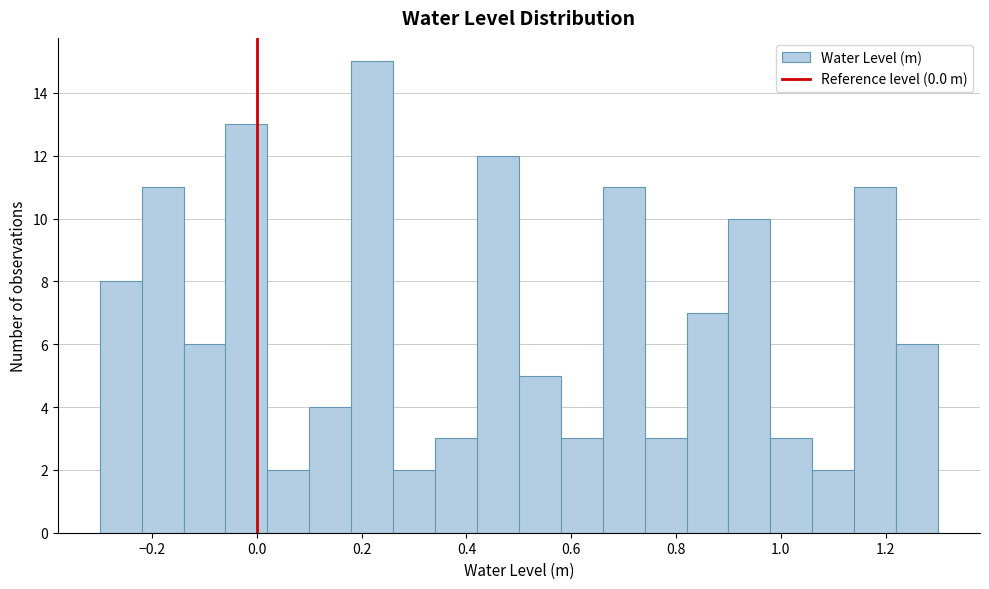

Reading left to right, transcribe this chart: for each bar, give the range it covers on the x-axis and its height. The values are not printed on the chart, so give them approximately, as read against the axis.

-0.30 to -0.22: 8
-0.22 to -0.14: 11
-0.14 to -0.06: 6
-0.06 to 0.02: 13
0.02 to 0.10: 2
0.10 to 0.18: 4
0.18 to 0.26: 15
0.26 to 0.34: 2
0.34 to 0.42: 3
0.42 to 0.50: 12
0.50 to 0.58: 5
0.58 to 0.66: 3
0.66 to 0.74: 11
0.74 to 0.82: 3
0.82 to 0.90: 7
0.90 to 0.98: 10
0.98 to 1.06: 3
1.06 to 1.14: 2
1.14 to 1.22: 11
1.22 to 1.30: 6